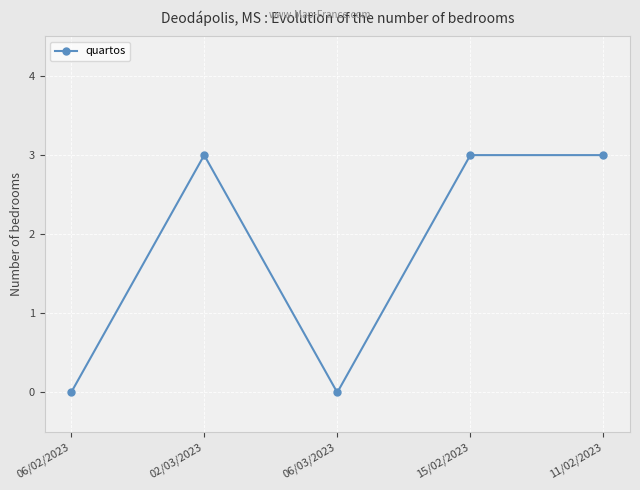

Does the chart have visible grid lines?

Yes